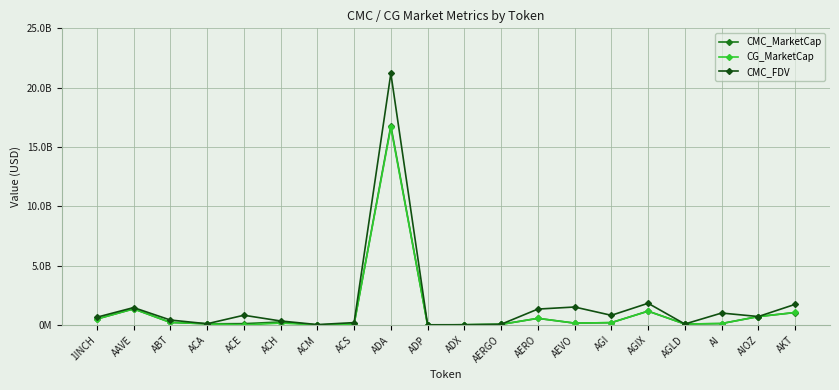

What is the difference between the highest and lowest values at AEVO?

1357087498.0